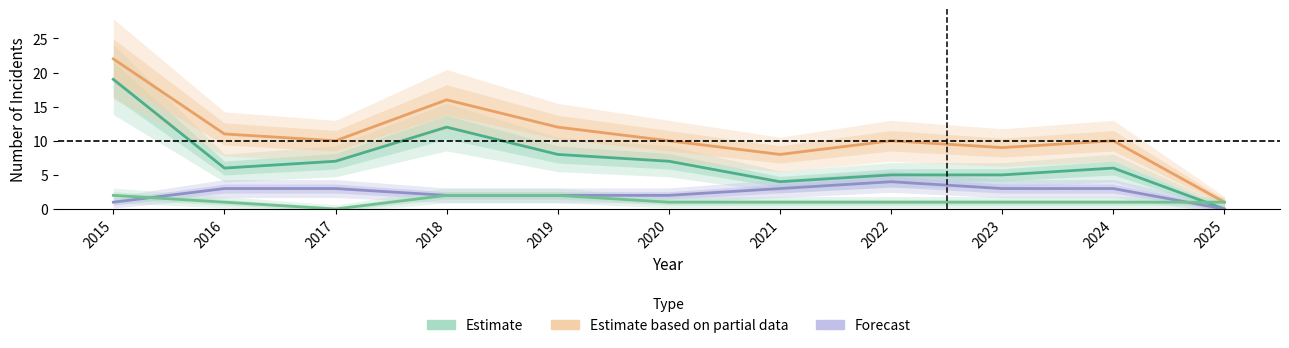

Where is the first local minimum for Estimate (low)?

2017